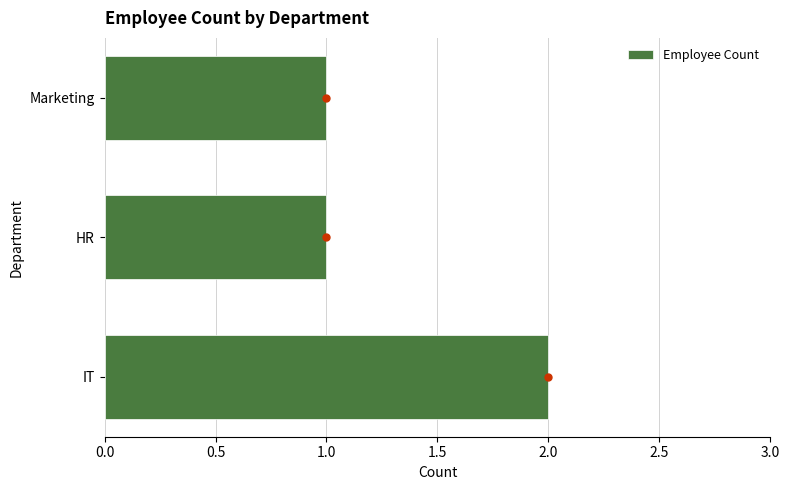

Between Marketing and IT, which is larger?

IT